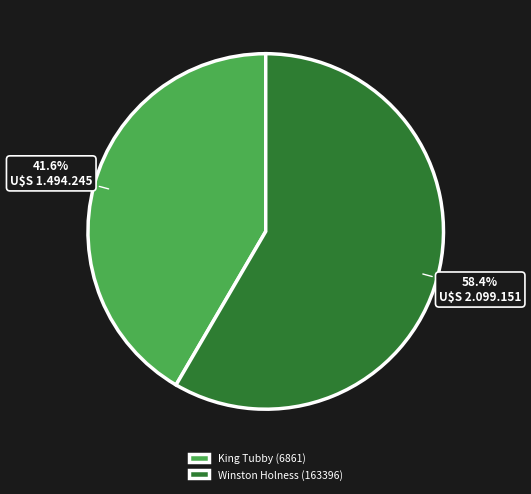

To the nearest percent, what percentage of the pie is Winston Holness (163396)?

58%